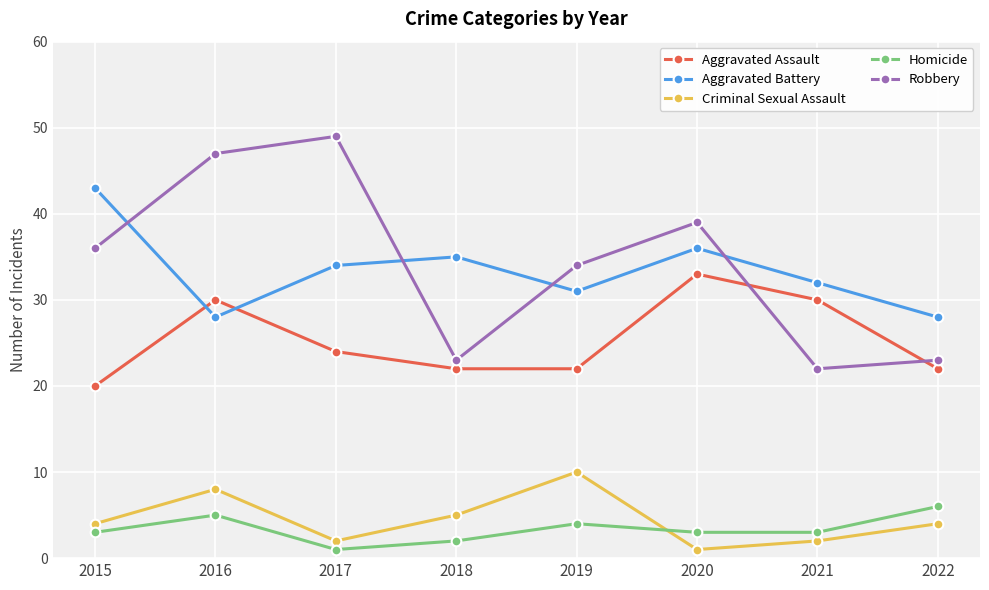

Which series has the widest spread of values?

Robbery